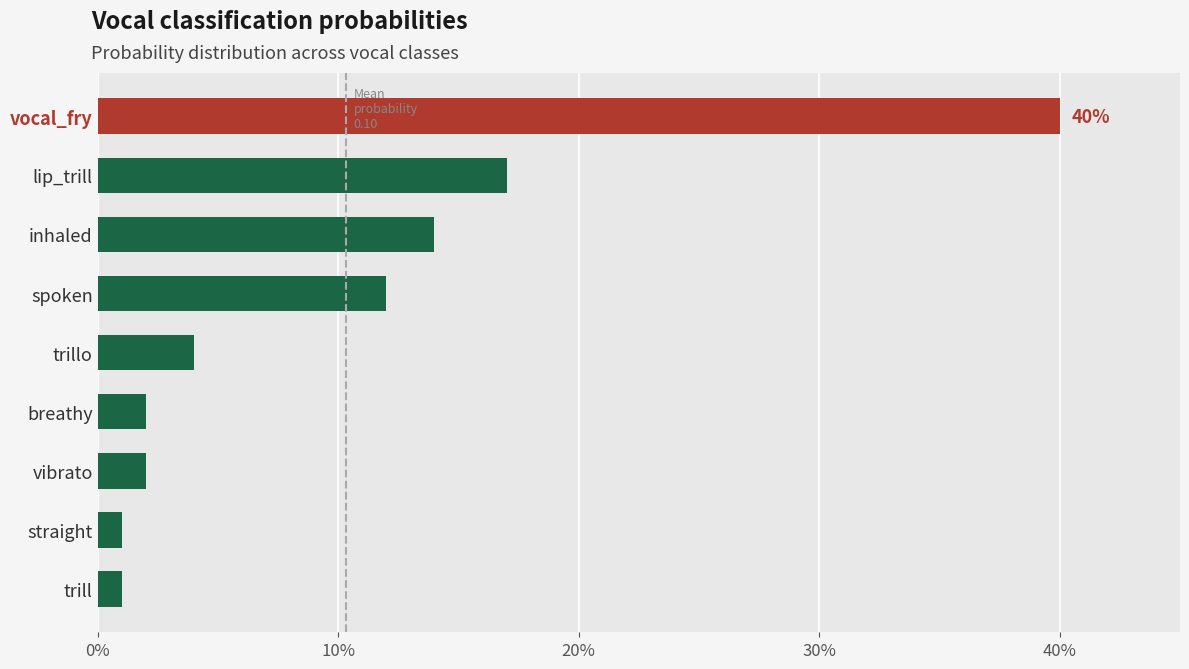

Does the chart contain any negative values?

No